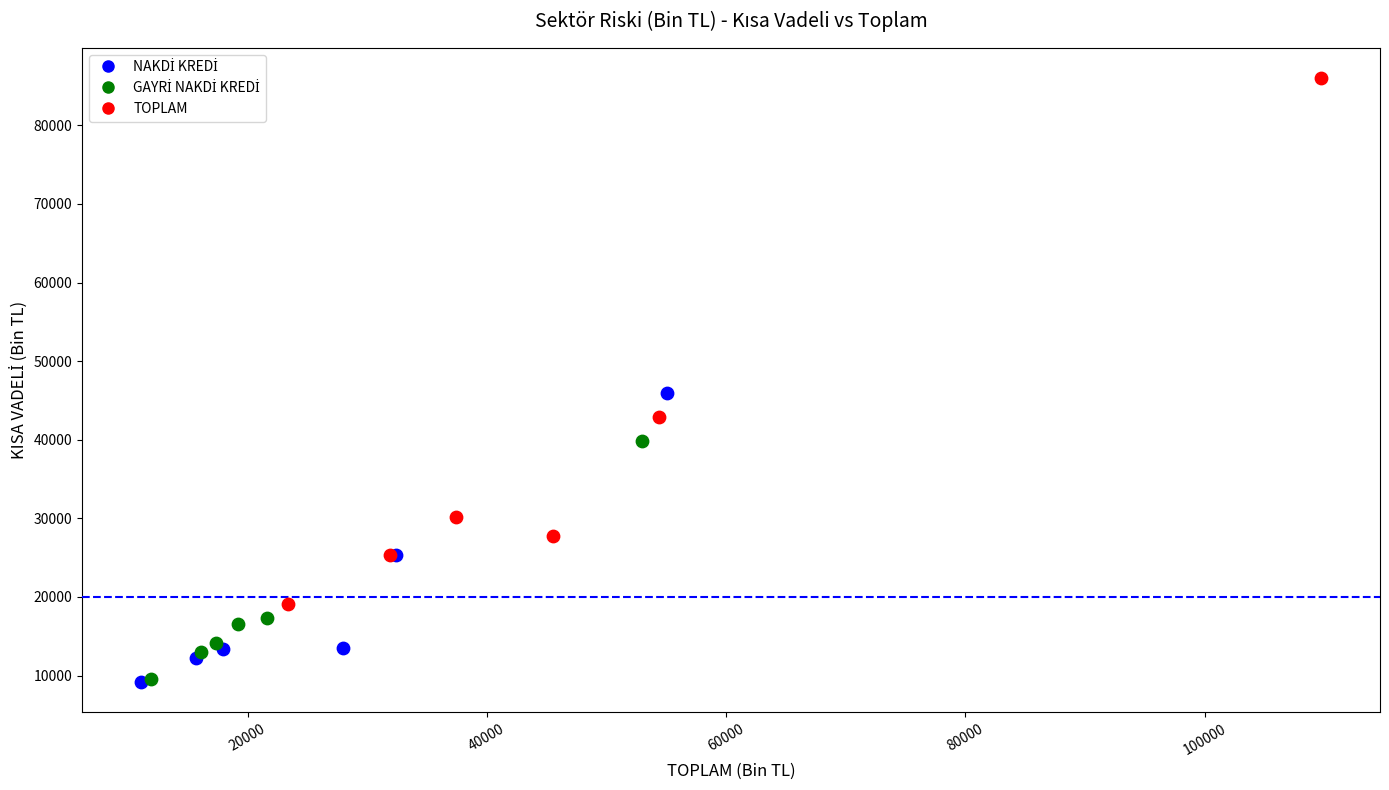

Which series has the largest Y range (max minus min)?

TOPLAM